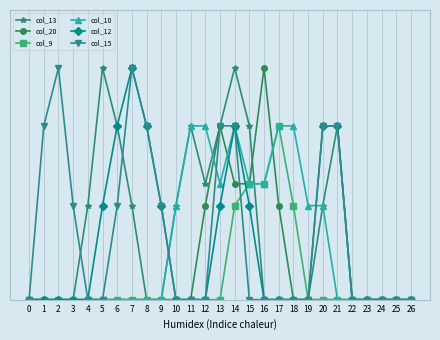

Which series has the widest spread of values?

col_13